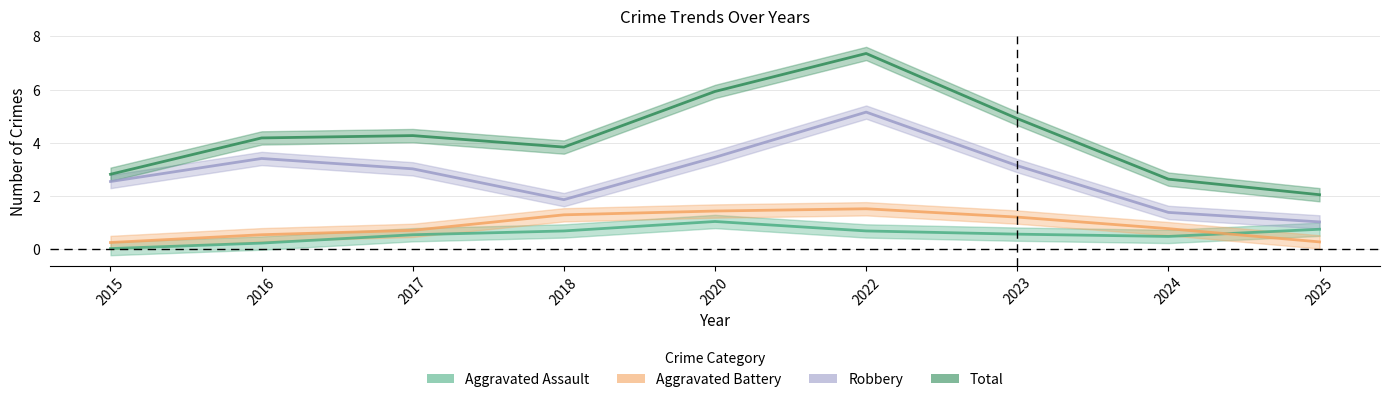

True or false: Aggravated Assault and Robbery cross at least once.

False